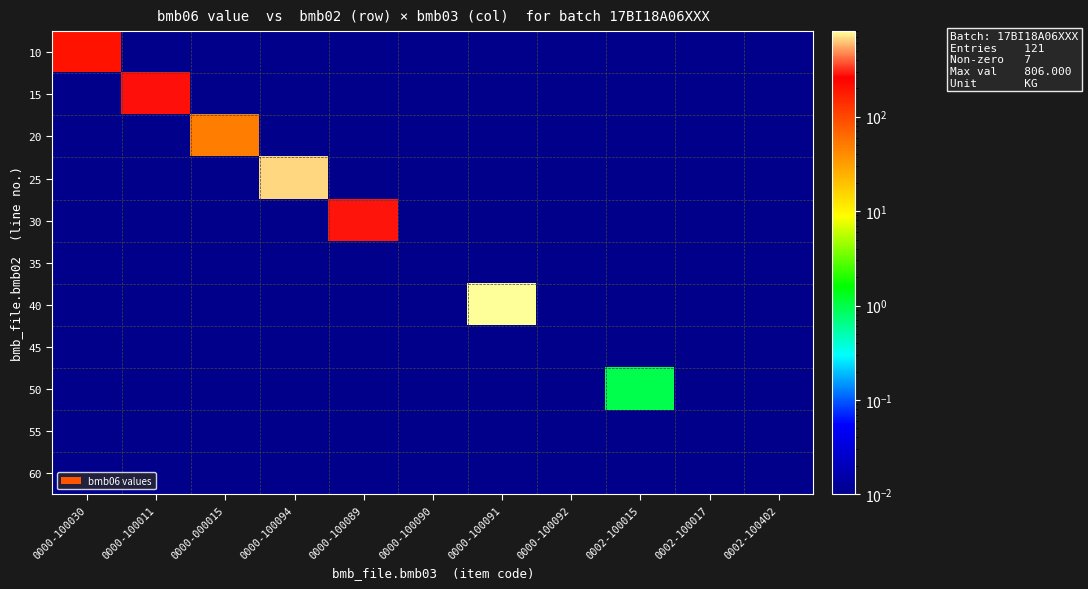

What is the maximum value shown in the chart?

806.0